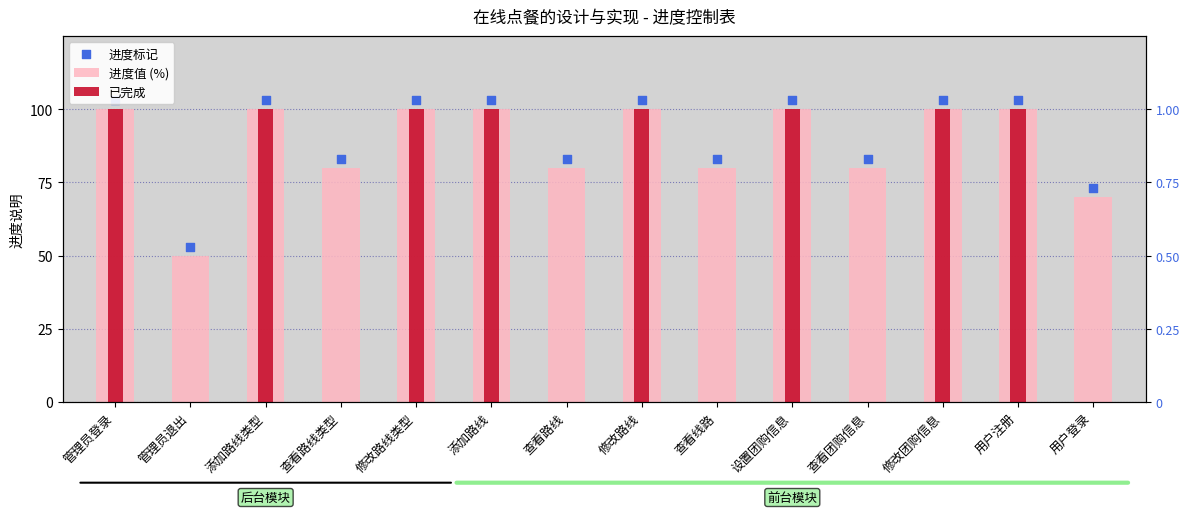

At which category is the sum across all series the highest?

管理员登录